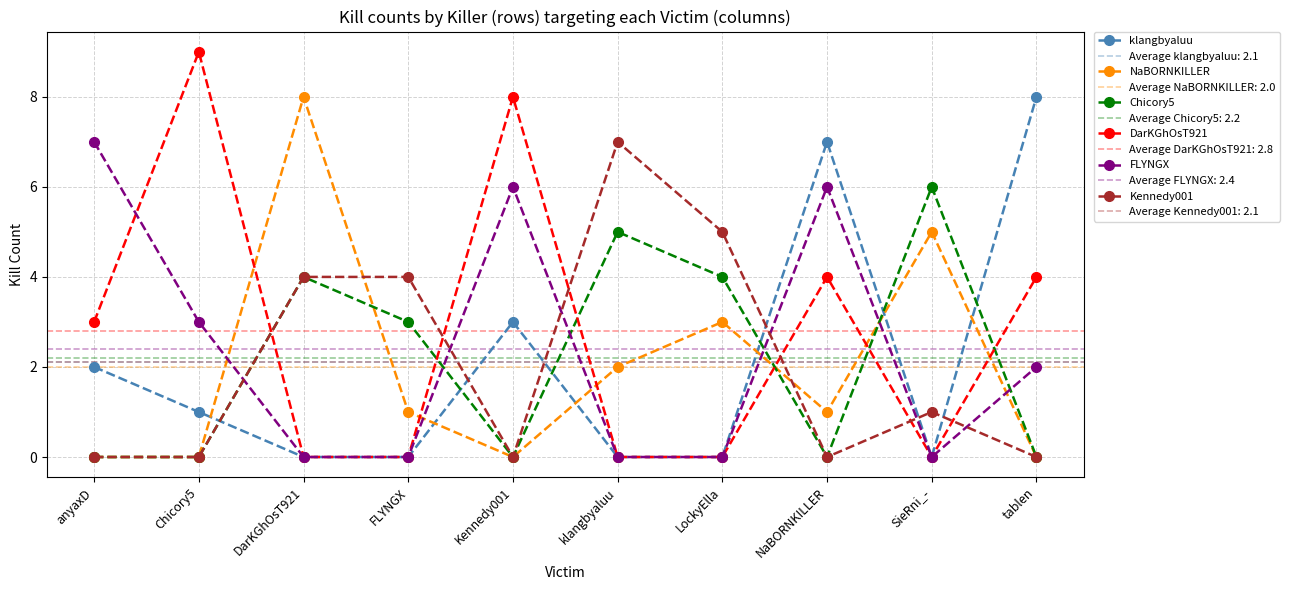

What is the total value across all series at Chicory5?

13